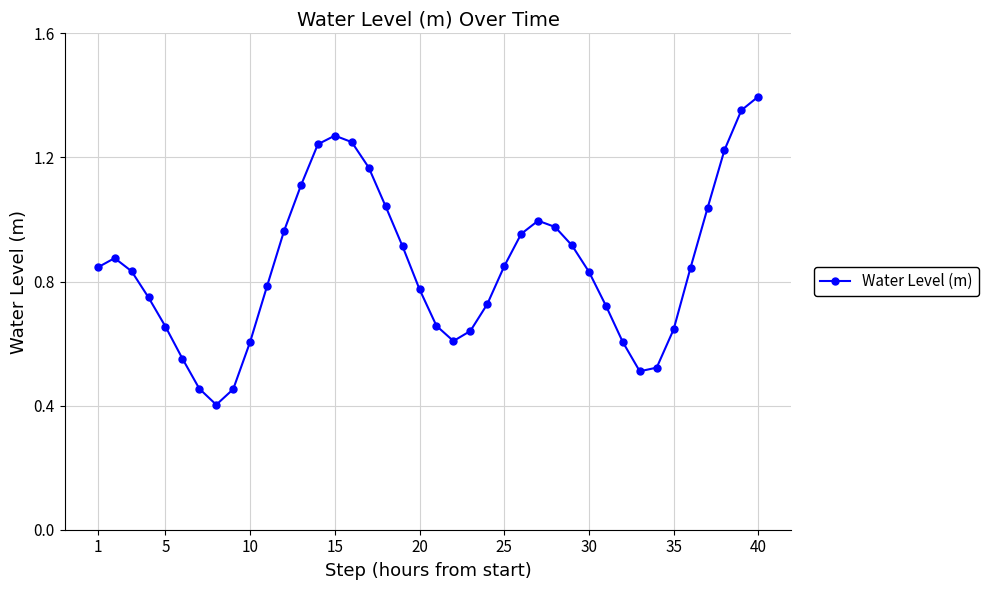

What is the minimum value shown in the chart?

0.4